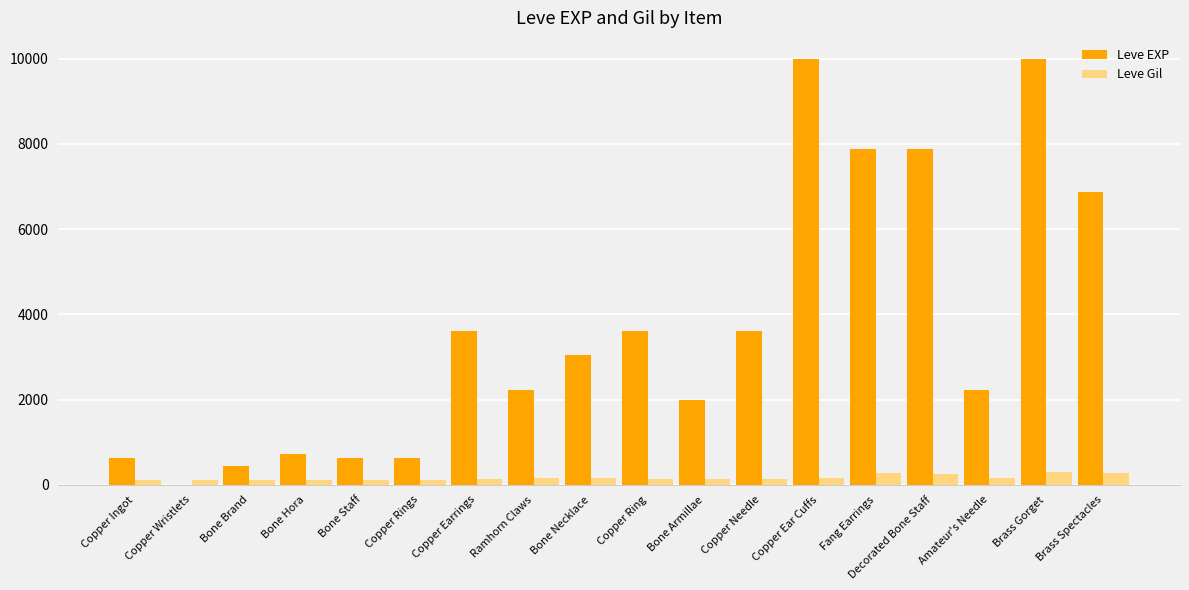

Between Bone Brand and Copper Ring, which series saw the biggest shift?

Leve EXP